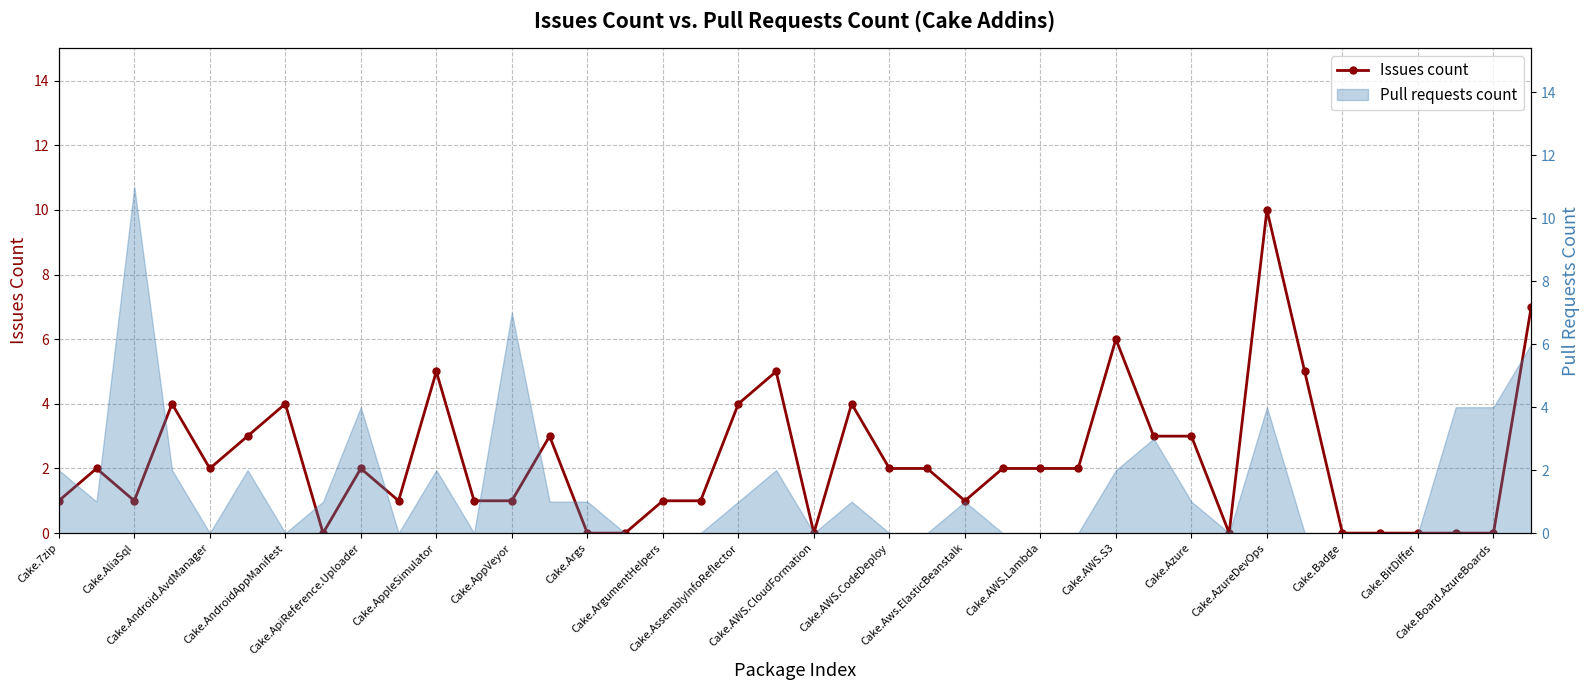

What is the value of the 25th point from the left?

1